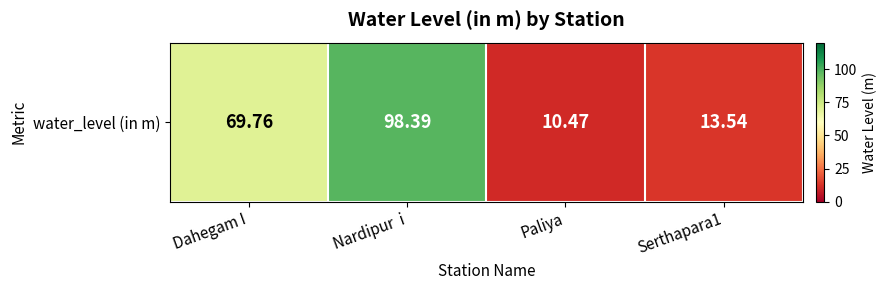

What is the difference between the second highest and minimum values?

59.3